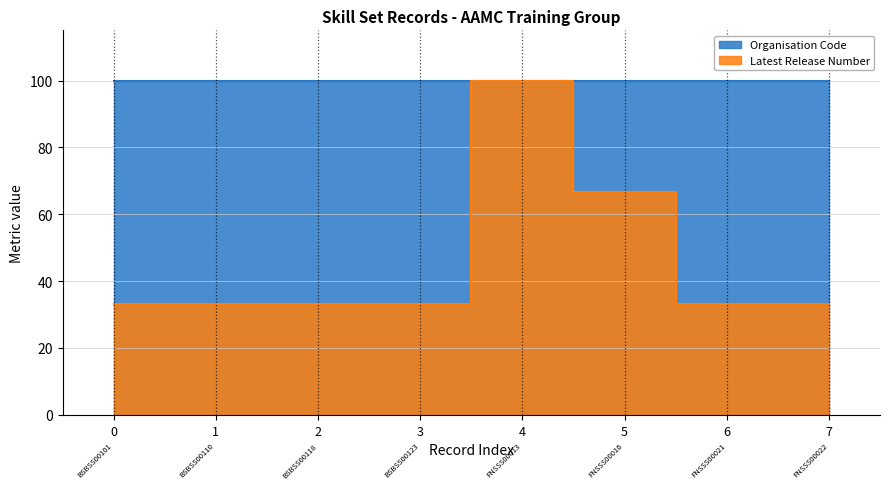

Reading right to left, transcribe all the data shown in this chart.

33.3	33.3	66.6	99.9	33.3	33.3	33.3	33.3